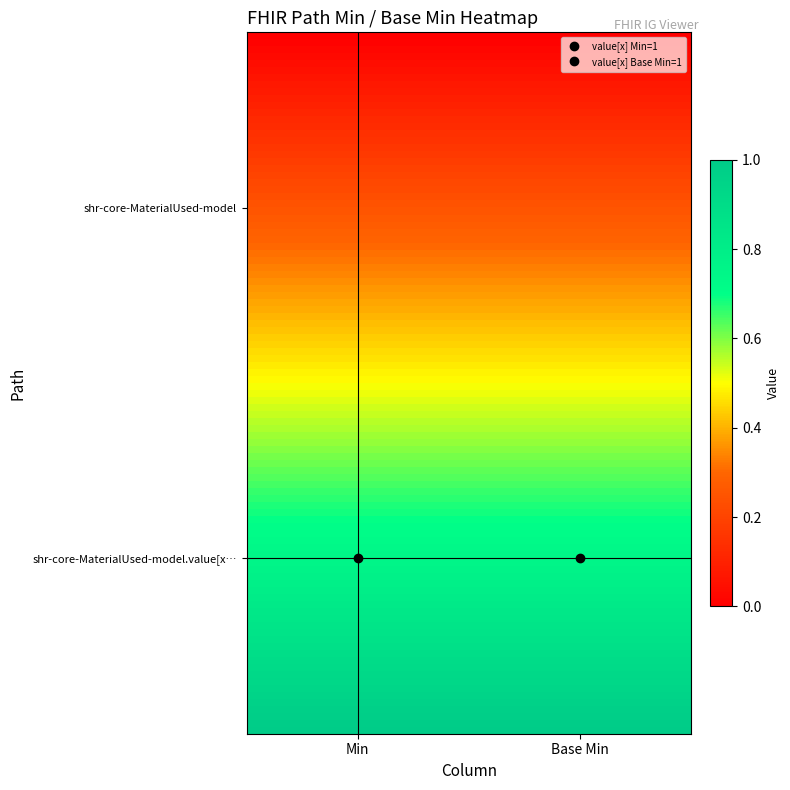

At how many categories does at least one series exceed 0?

2